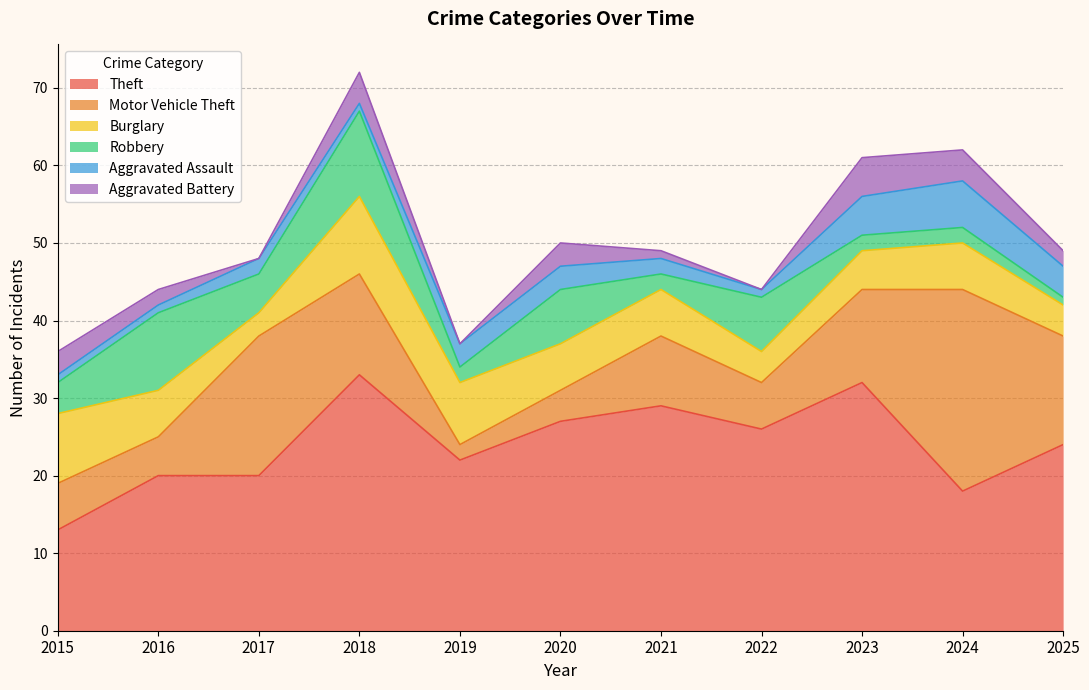

List the labels in order of Aggravated Assault value, smallest first.

2015, 2016, 2018, 2022, 2017, 2021, 2019, 2020, 2025, 2023, 2024